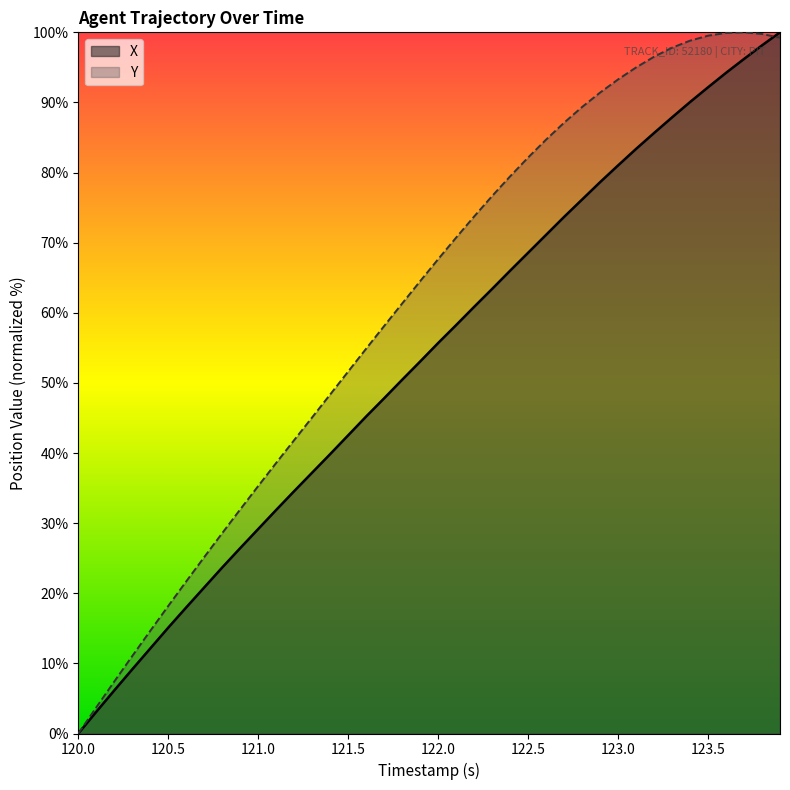

How many intersections are there between Y and X?

1